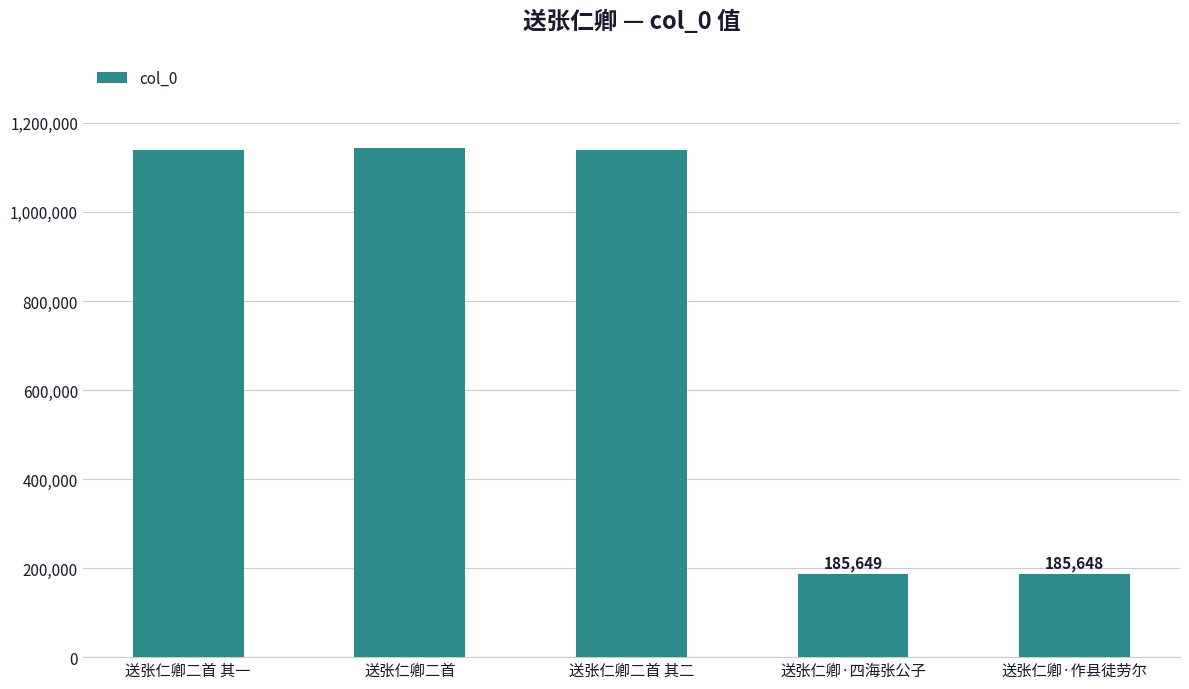

List the labels in order of value, largest first.

送张仁卿二首, 送张仁卿二首 其一, 送张仁卿二首 其二, 送张仁卿·四海张公子, 送张仁卿·作县徒劳尔